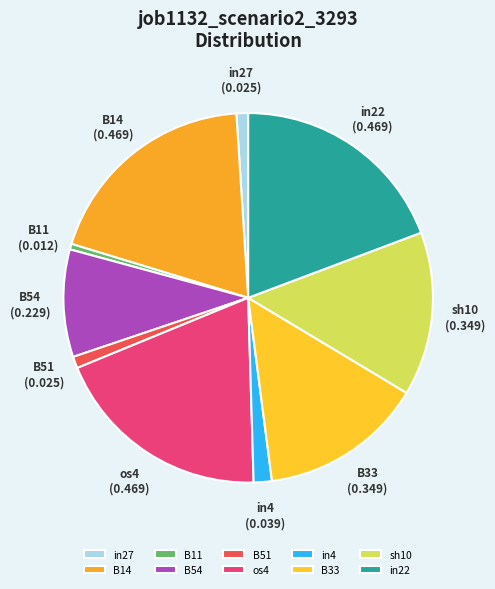

Which category has the smallest portion of the pie?

B11